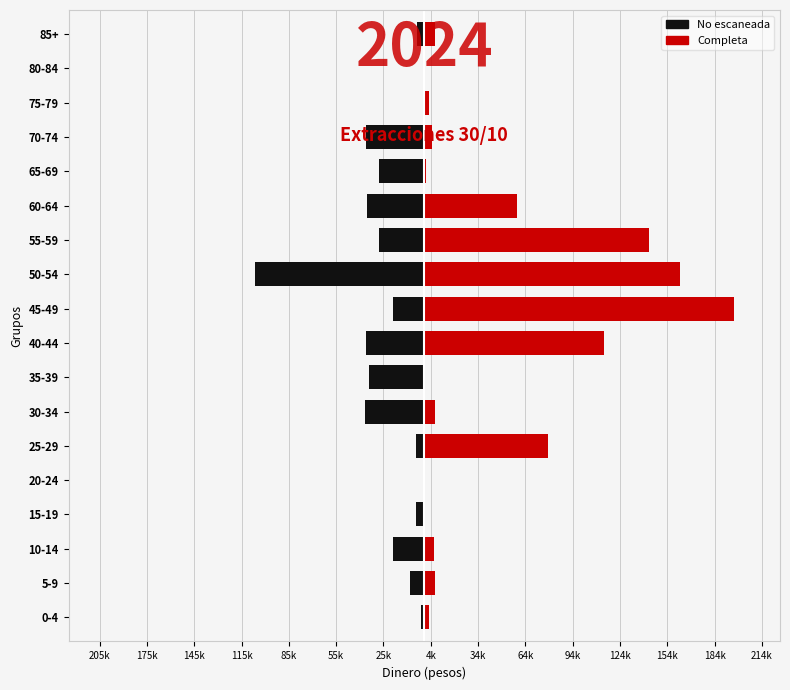

What are all the series names shown in the legend?

No escaneada, Completa